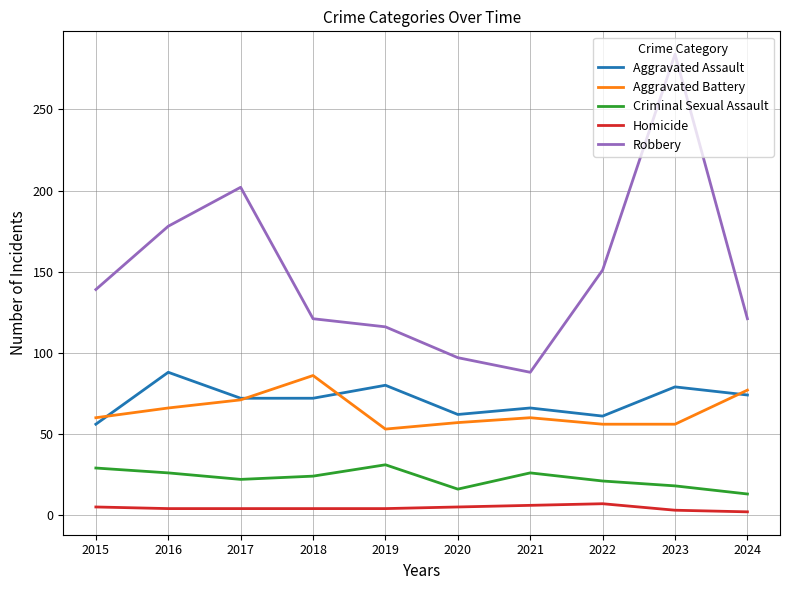

Does the chart have visible grid lines?

Yes